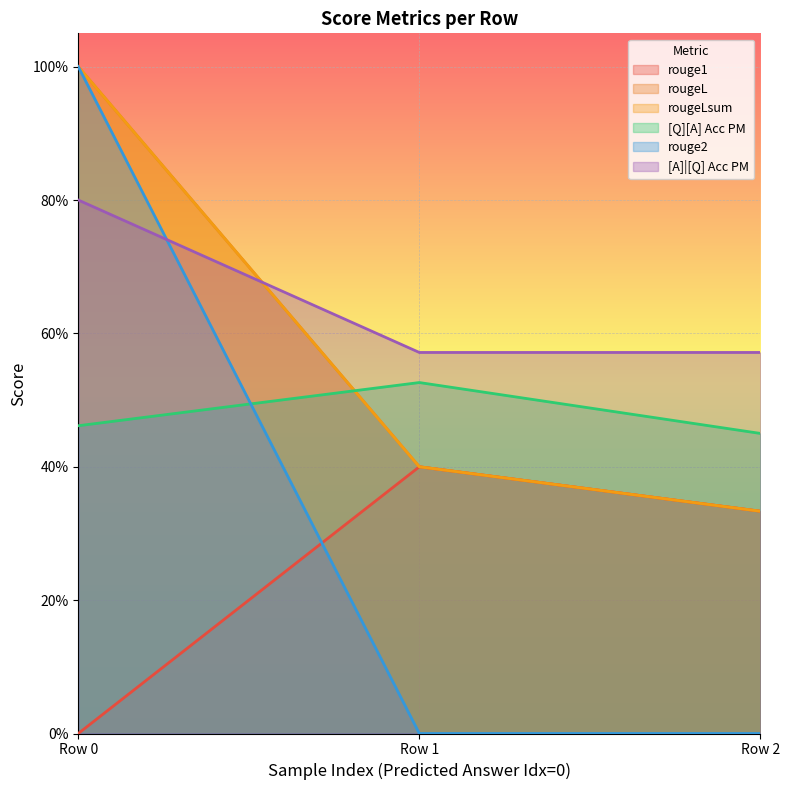

Does the chart display data point markers on the line(s)?

No